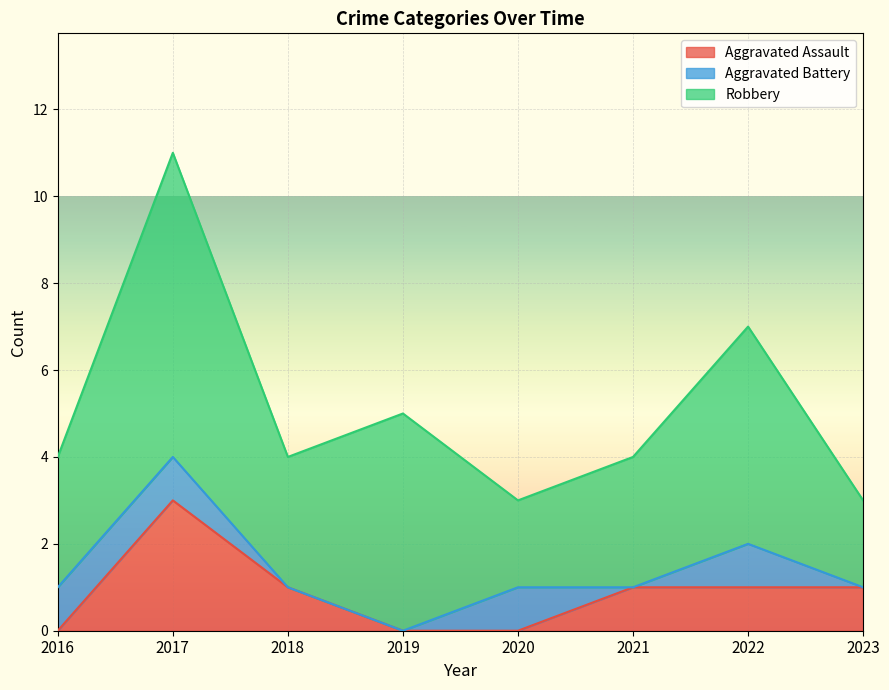

What is the maximum value for Robbery?

7